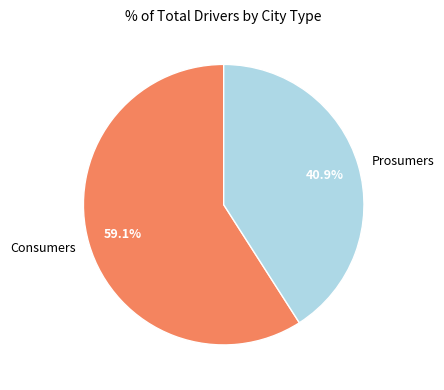

Which slice is the largest?

Consumers